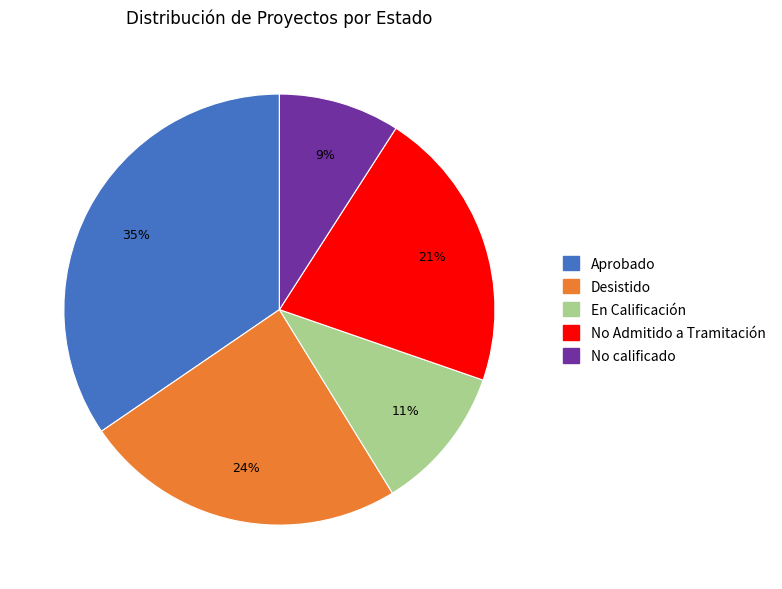

Is there a majority slice in this chart?

No